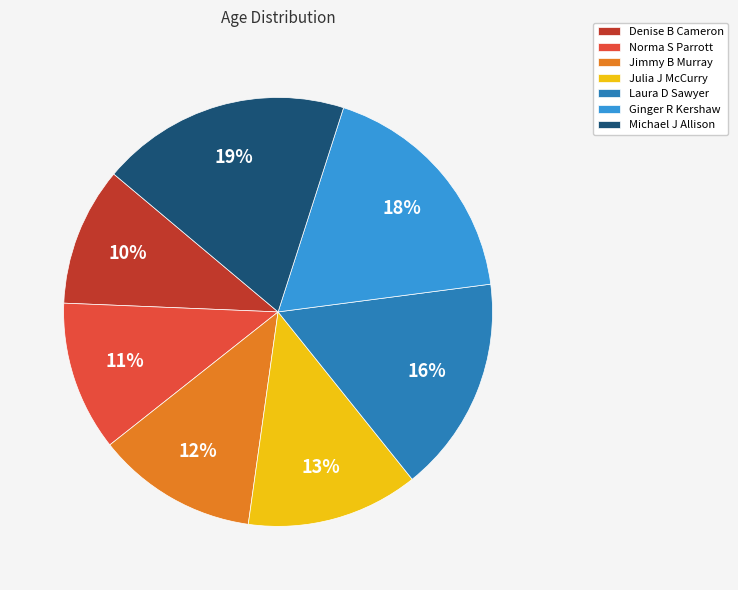

Count the number of slices in the pie.

7